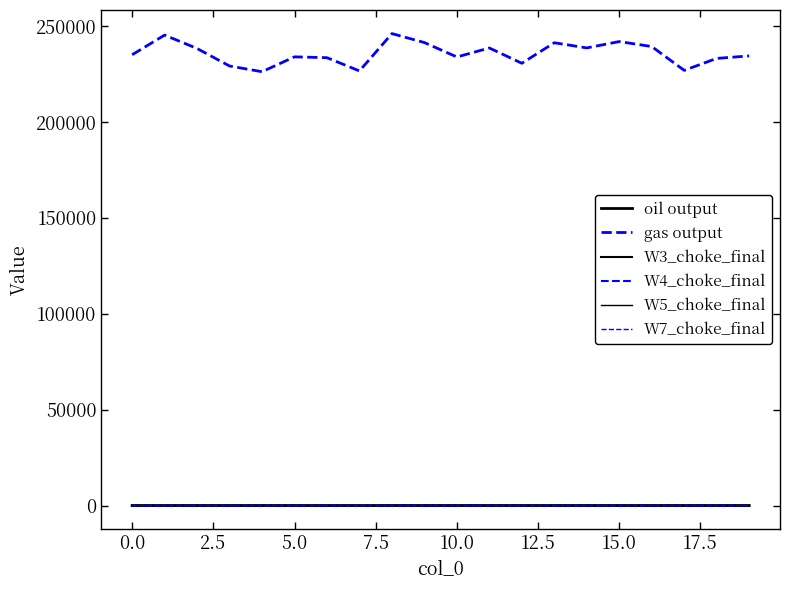

Is this an area chart (filled region under the line)?

No